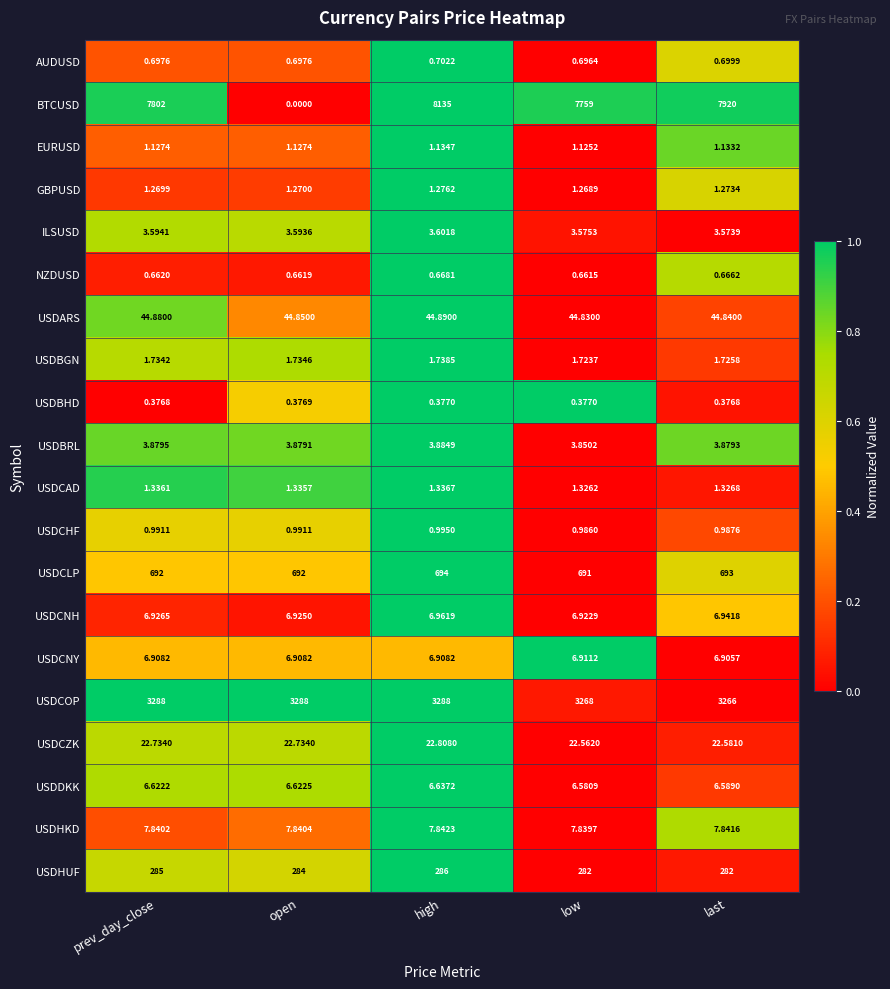

Which series has the largest total across all categories?

BTCUSD